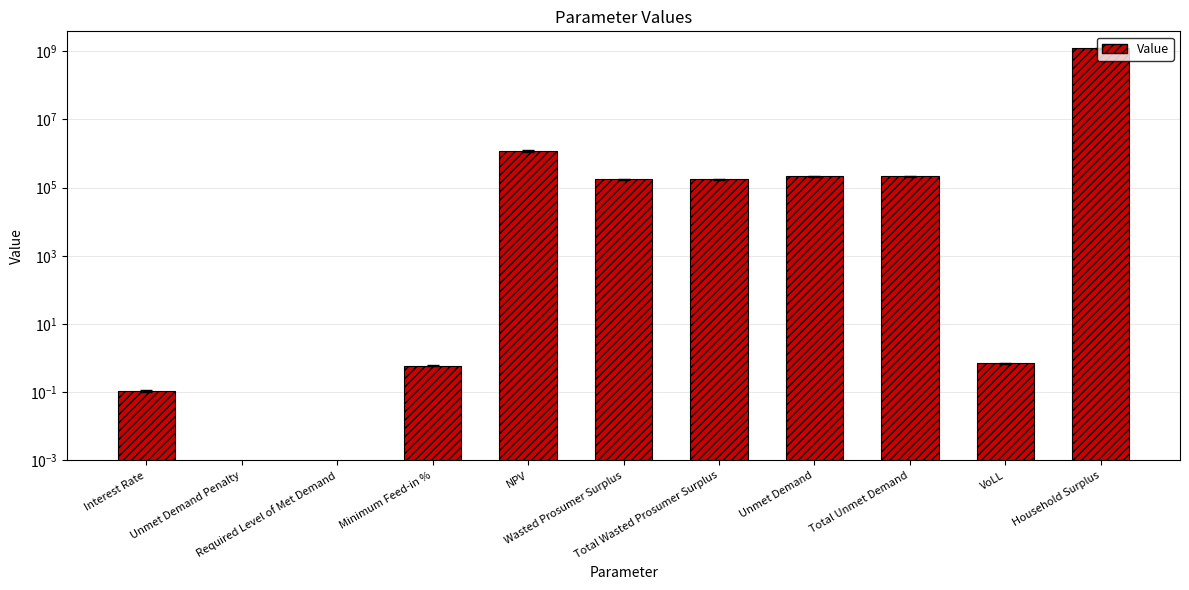

What is the label of the 3rd bar from the left?

Required Level of Met Demand